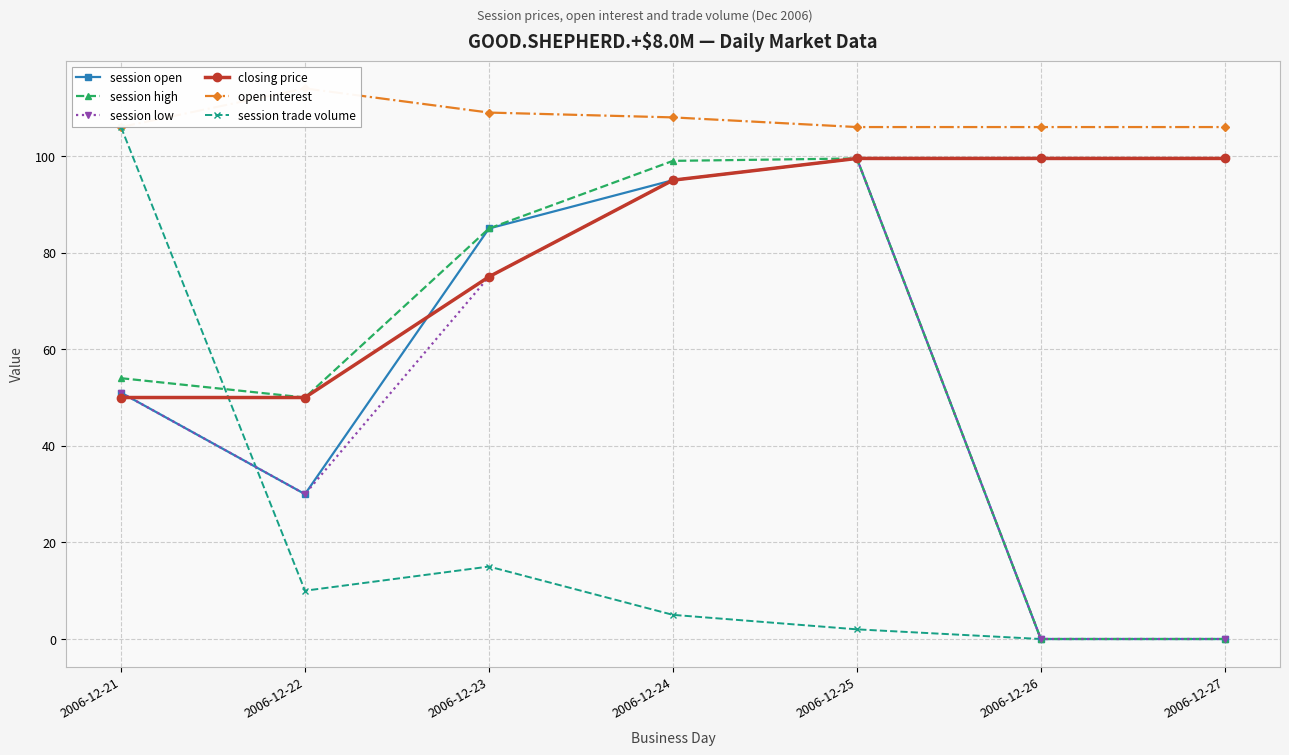

Where is the first local maximum for session high?

2006-12-25